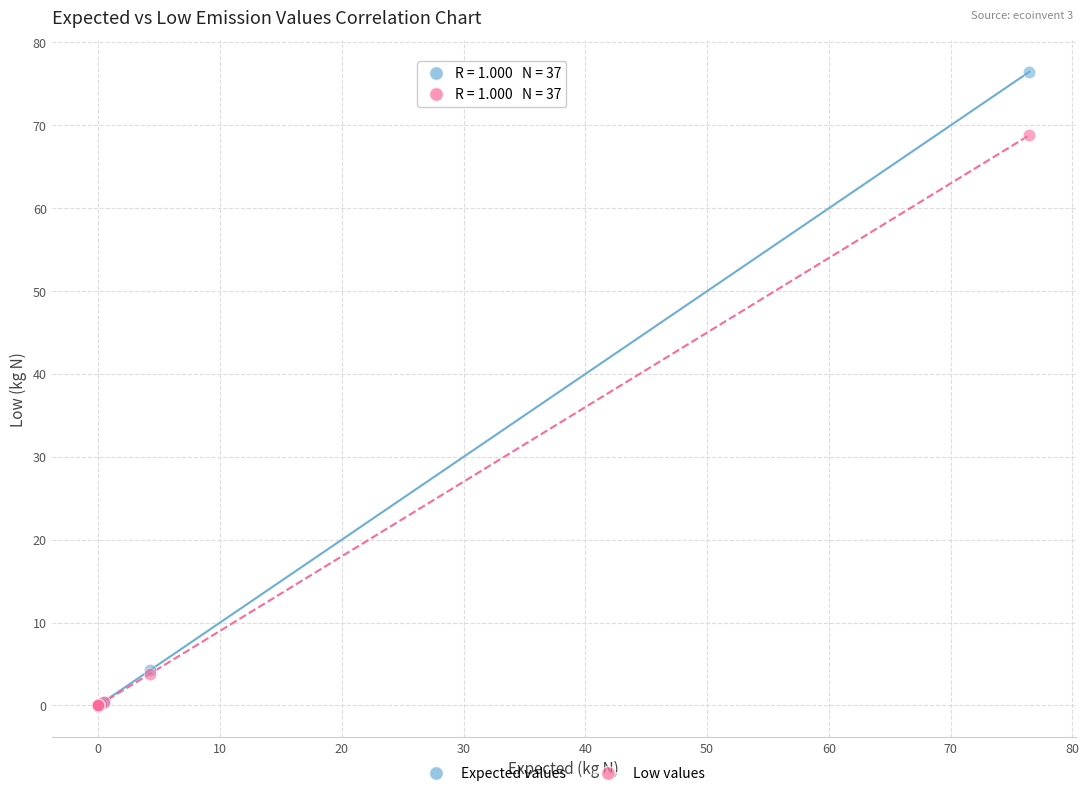

In the Expected values series, what Y value is closest to 38?

4.3